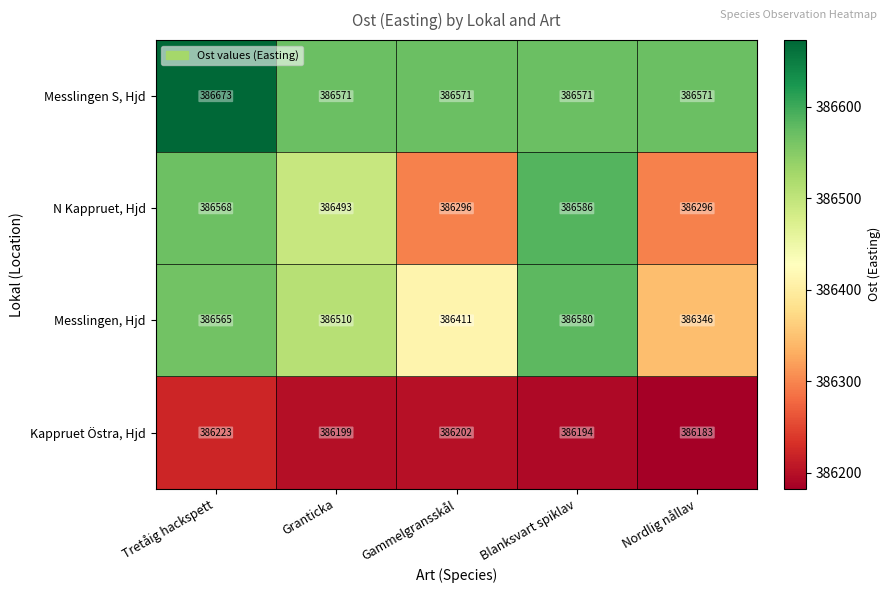

How many categories are shown in the chart?

5